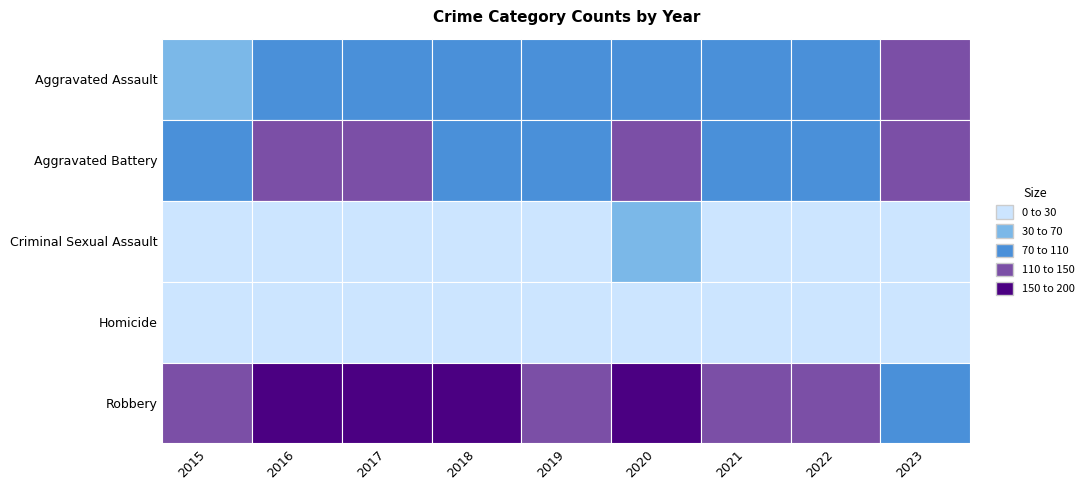

What is the highest value of the Aggravated Assault series?

118